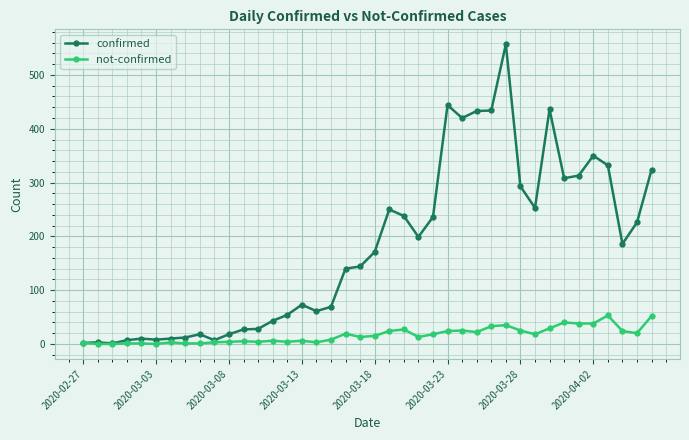

Which series has the largest range (max minus min)?

confirmed